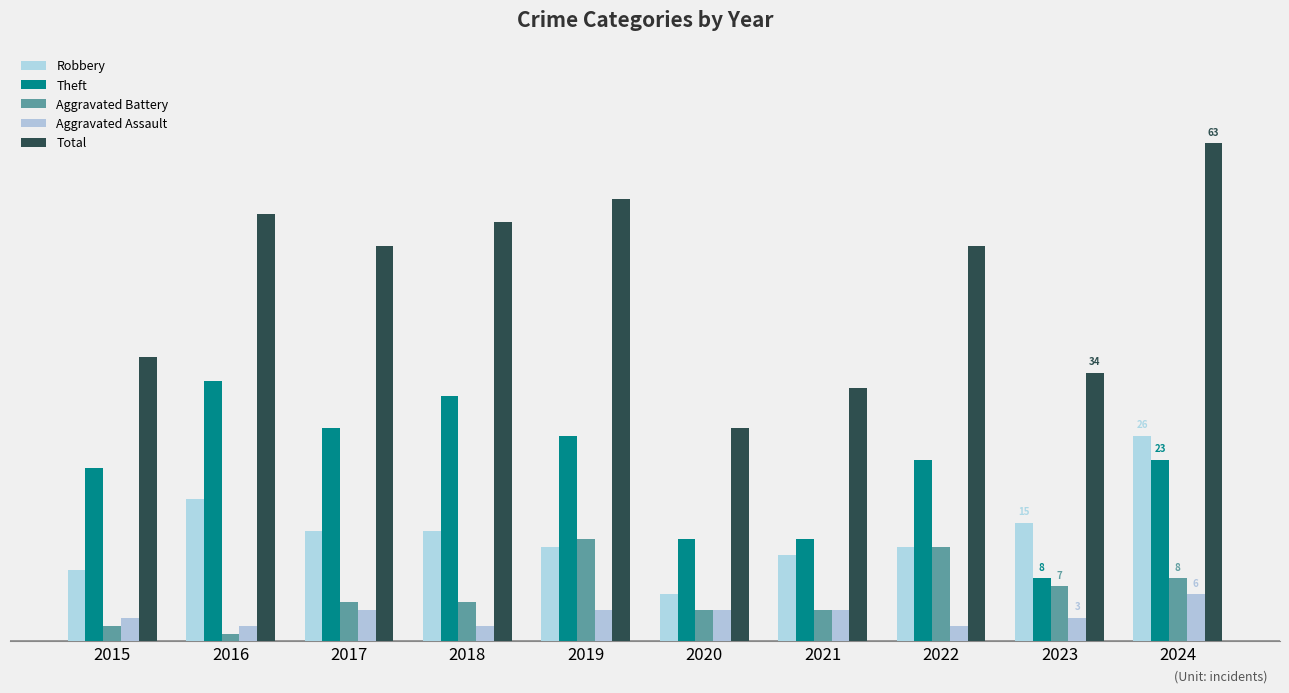

Does the chart contain any negative values?

No